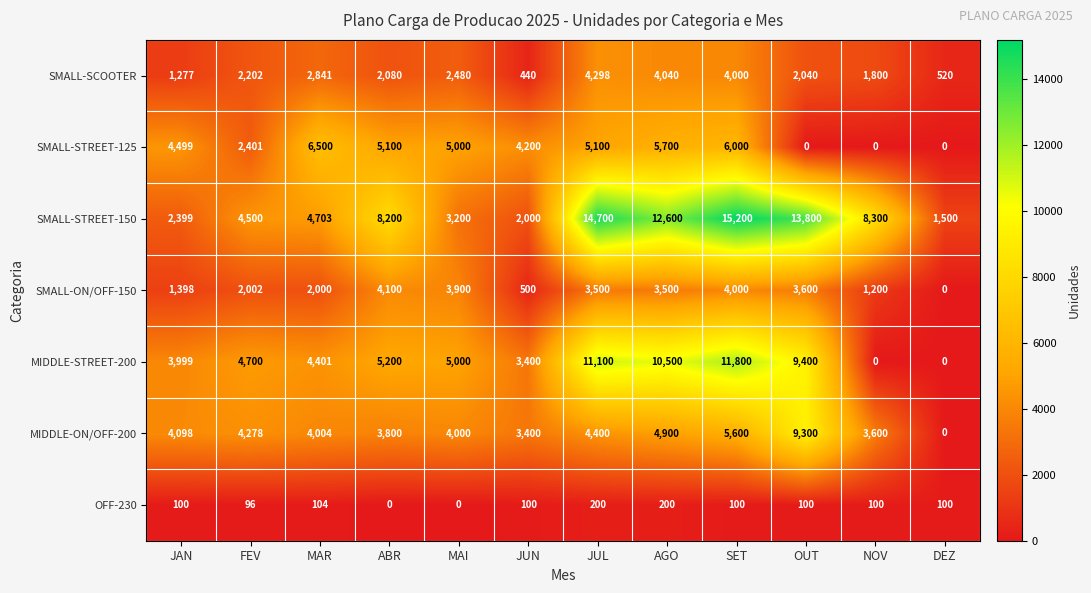

At which label does SMALL-ON/OFF-150 first exceed 3500?

ABR